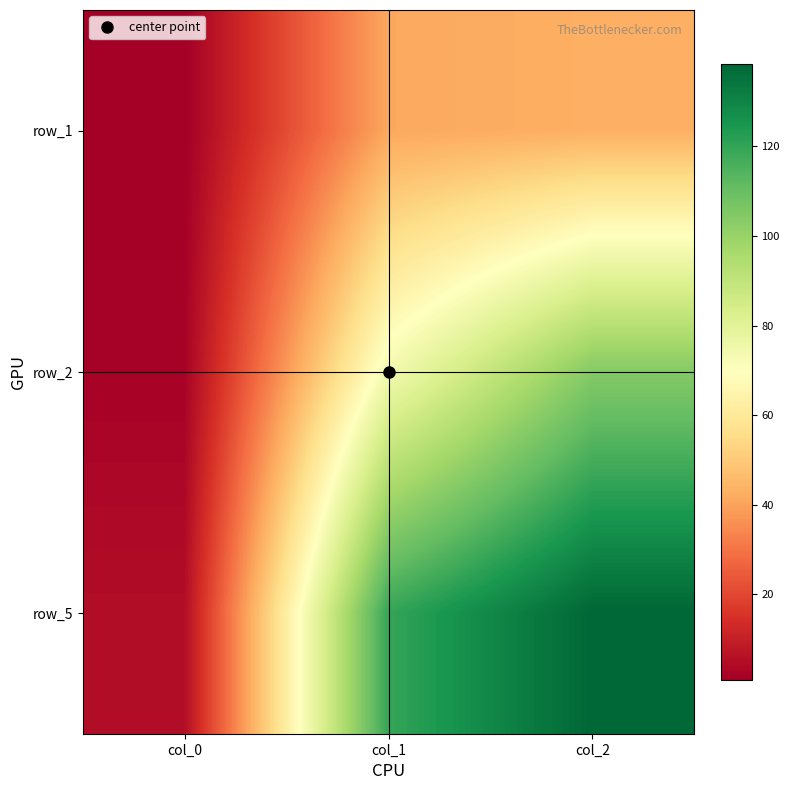

Count the number of categories in the chart.

3